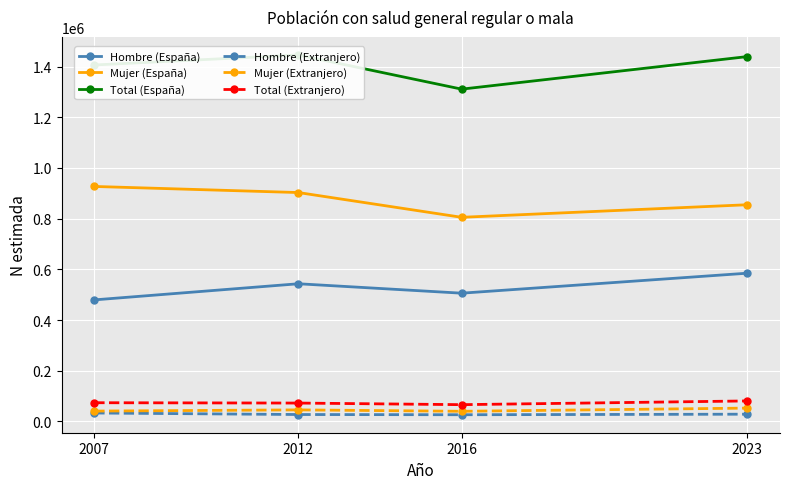

Rank the series at 2016 from highest to lowest value.

Total (España), Mujer (España), Hombre (España), Total (Extranjero), Mujer (Extranjero), Hombre (Extranjero)